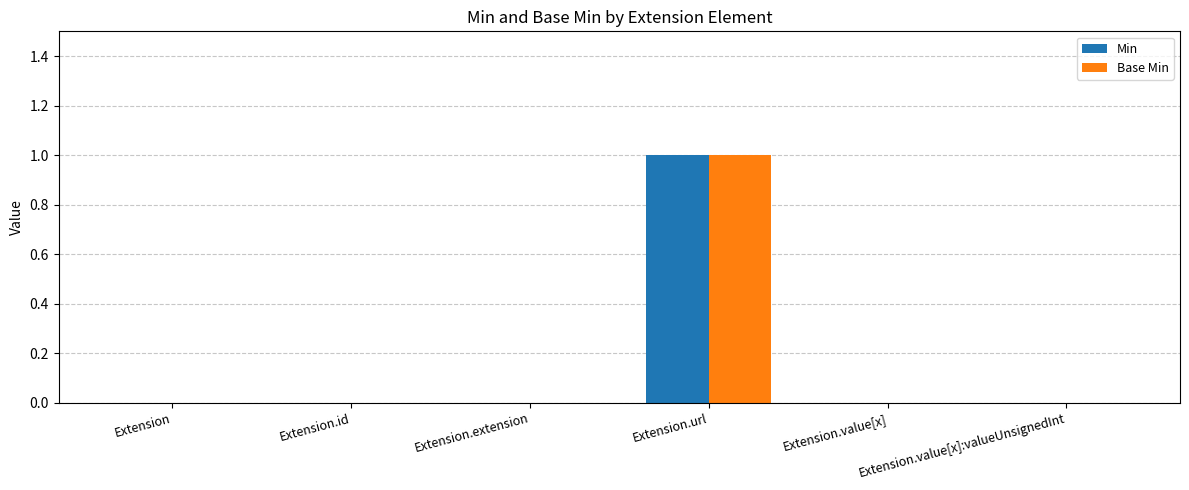

How many categories are shown in the chart?

6